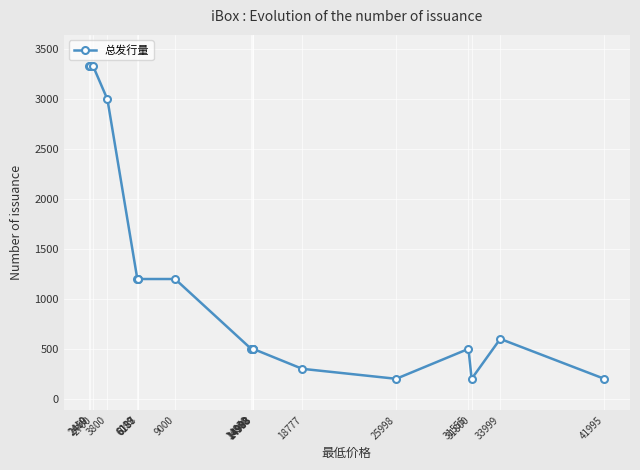

What is the change in value from 9000 to 33999?

-600